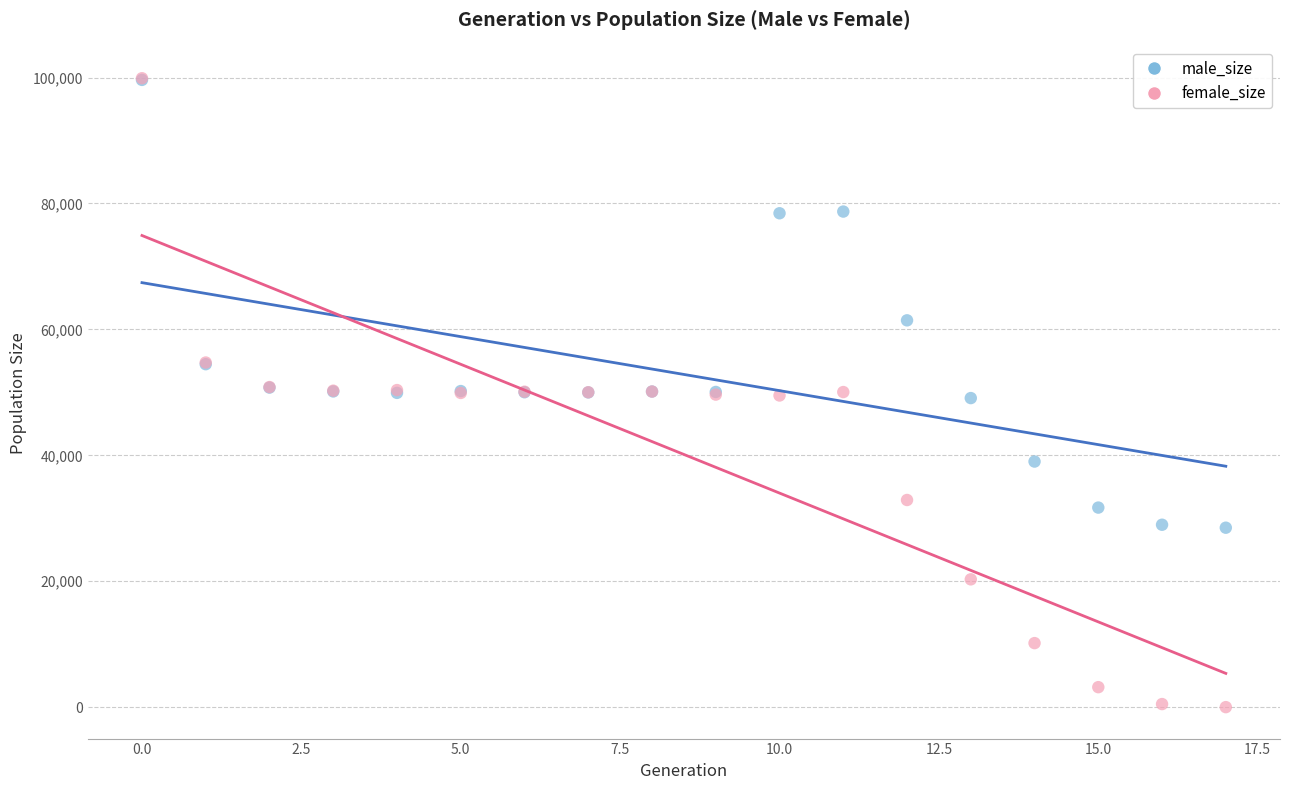

Which series has the widest spread of Y values?

female_size